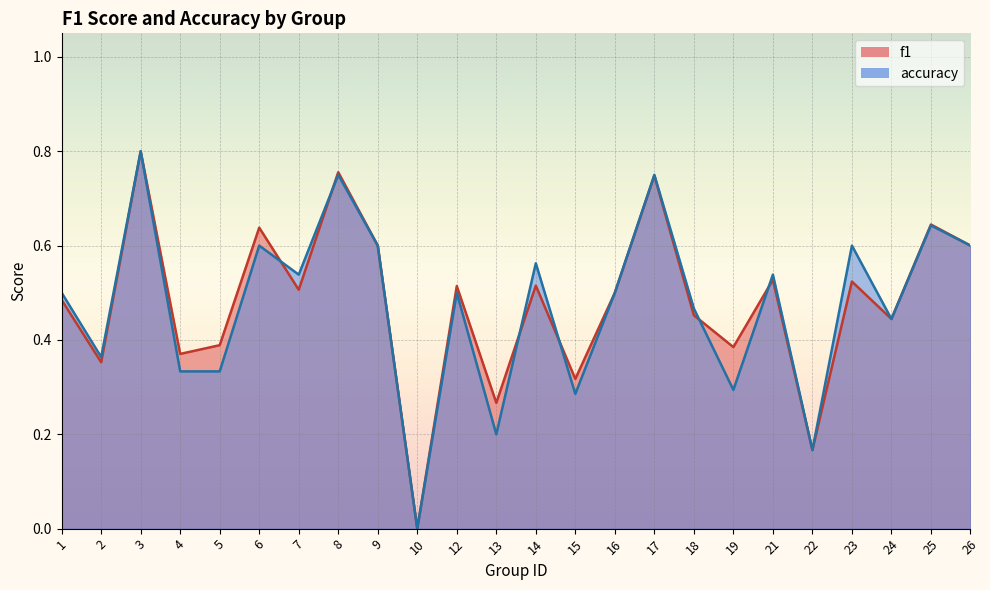

List the series in order of their peak value, lowest first.

f1, accuracy